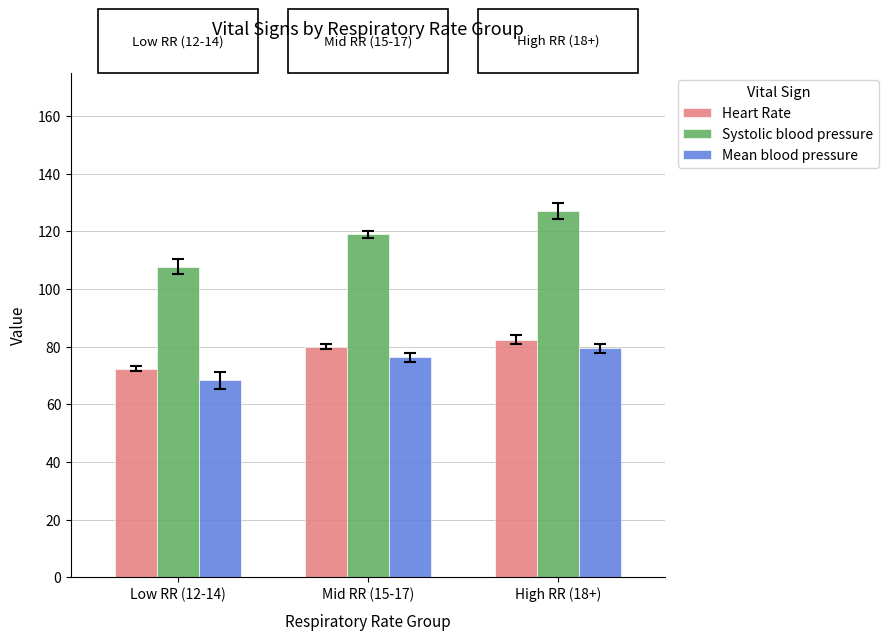

What are all the series names shown in the legend?

Heart Rate, Systolic blood pressure, Mean blood pressure